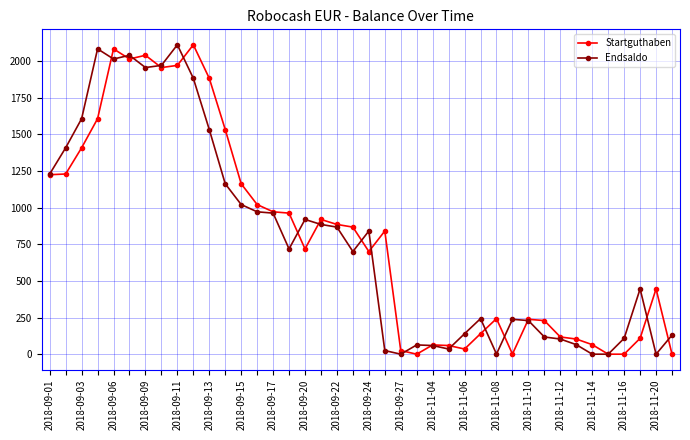

What is the value of the Startguthaben point at the 19th from the left?

885.3